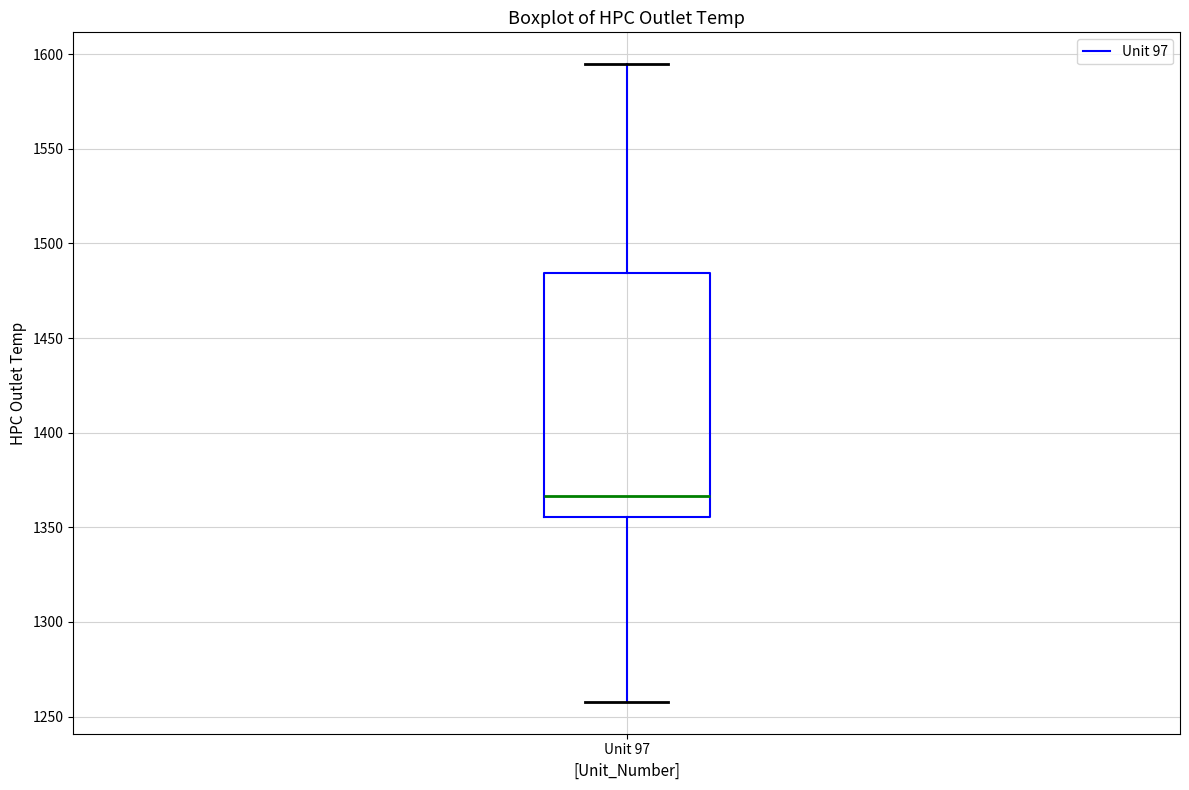

Read this box plot against the y-axis: the position of the median line, the range covered by the box, and the ends of both whiskers. The values are not printed on the chart, so give them approximately, as read against the axis.

median 1365, box 1355 to 1485, whiskers 1260 to 1595